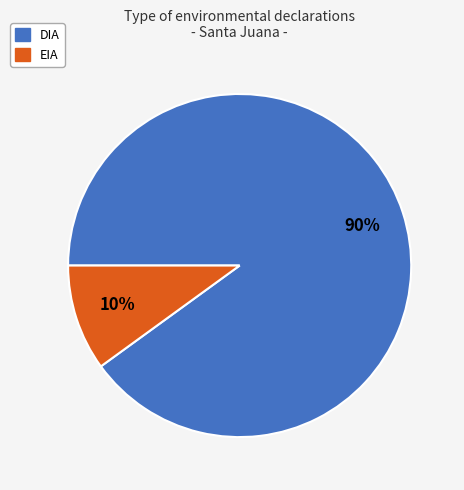

Approximately how many times larger is the value at EIA compared to DIA?

0.1